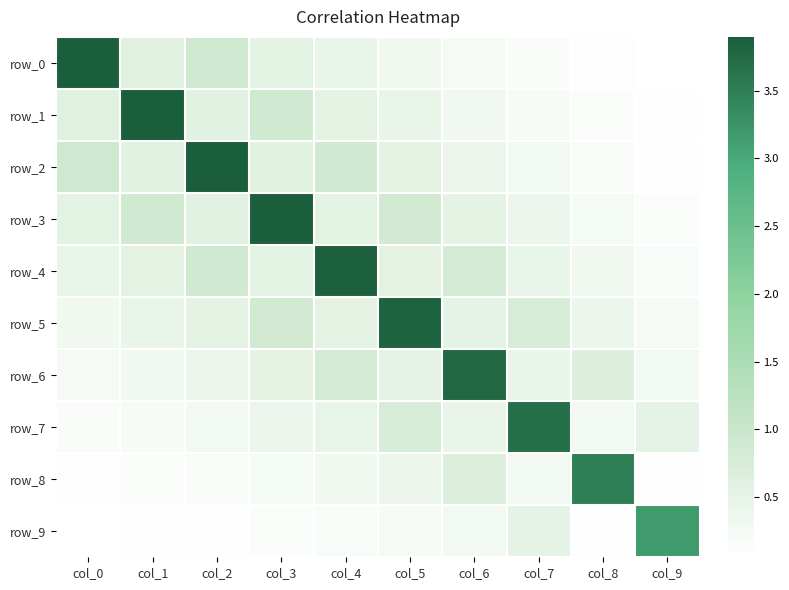

Reading right to left, extract all data points from this chart.

row_0: 0.1	0.1	0.2	0.2	0.3	0.4	0.6	0.9	0.6	3.9
row_1: 0.1	0.1	0.2	0.3	0.4	0.5	0.9	0.6	3.9	0.6
row_2: 0.1	0.2	0.3	0.4	0.5	0.9	0.6	3.9	0.6	0.9
row_3: 0.1	0.2	0.4	0.5	0.8	0.6	3.9	0.6	0.9	0.6
row_4: 0.2	0.3	0.5	0.8	0.5	3.9	0.6	0.9	0.5	0.4
row_5: 0.2	0.4	0.8	0.5	3.8	0.5	0.8	0.5	0.4	0.3
row_6: 0.3	0.7	0.4	3.8	0.5	0.8	0.5	0.4	0.3	0.2
row_7: 0.5	0.3	3.7	0.4	0.8	0.5	0.4	0.3	0.2	0.2
row_8: 0.1	3.5	0.3	0.7	0.4	0.3	0.2	0.2	0.1	0.1
row_9: 3.2	0.1	0.5	0.3	0.2	0.2	0.1	0.1	0.1	0.1